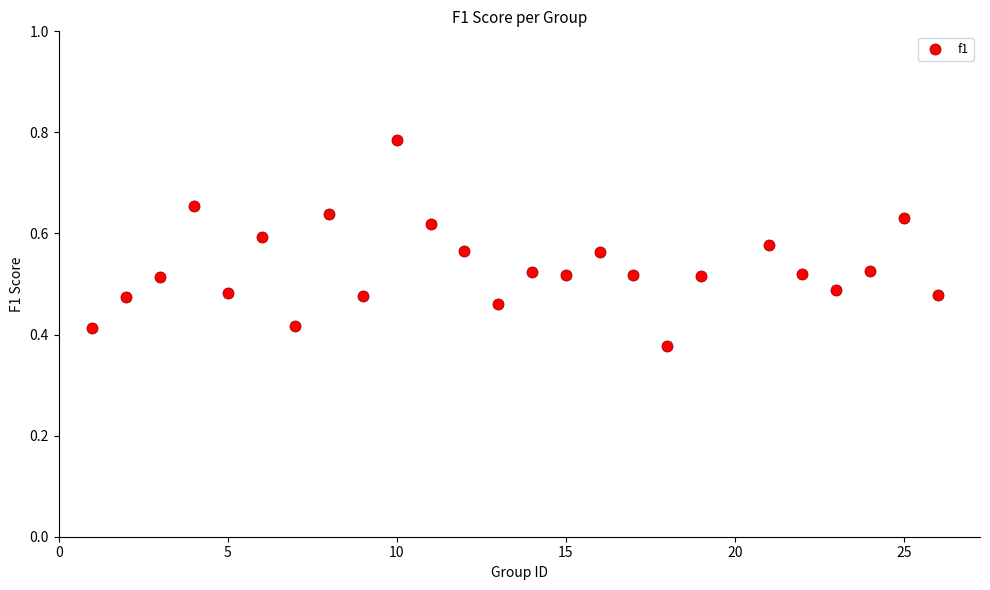

What is the range of X values (max minus min)?

25.0